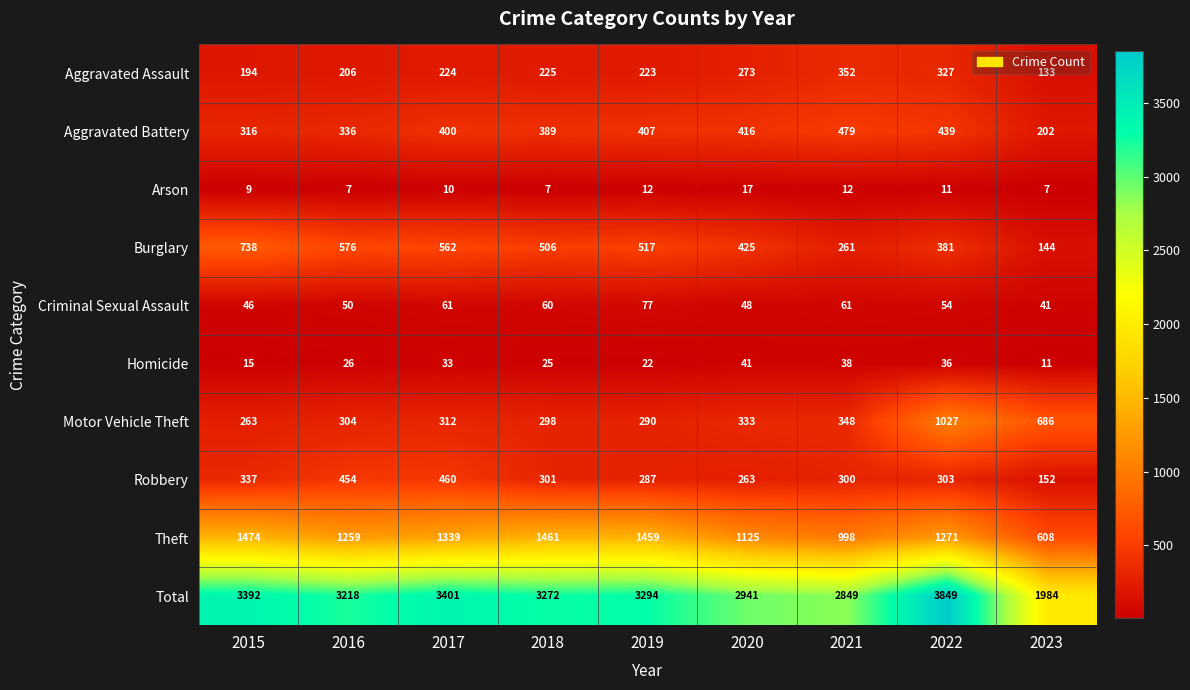

How many values in the Homicide series are below 26?

4